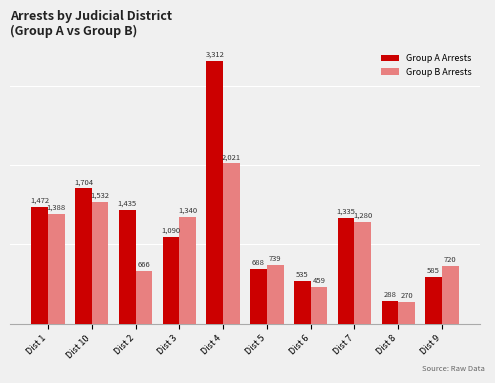

Reading left to right, what are all the values shown in this chart?

Group A Arrests: Dist 1=1472	Dist 10=1704	Dist 2=1435	Dist 3=1090	Dist 4=3312	Dist 5=688	Dist 6=535	Dist 7=1335	Dist 8=288	Dist 9=585
Group B Arrests: Dist 1=1388	Dist 10=1532	Dist 2=666	Dist 3=1340	Dist 4=2021	Dist 5=739	Dist 6=459	Dist 7=1280	Dist 8=270	Dist 9=720